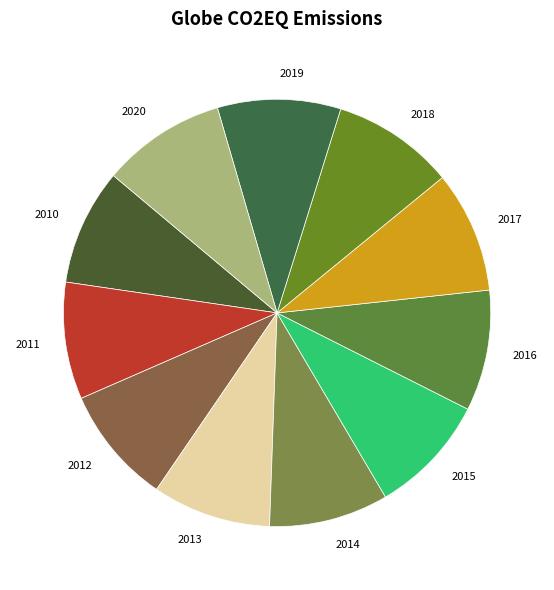

Approximately how many times larger is the value at 2015 compared to 2010?

1.0